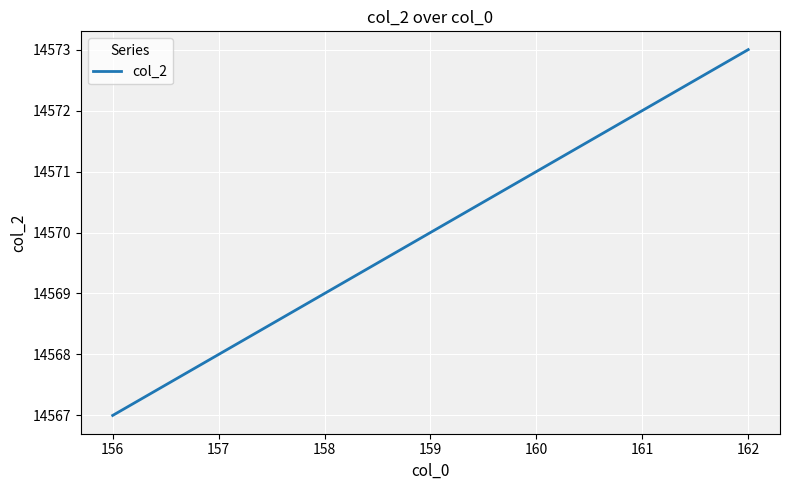

What is the approximate value at 156?

14567